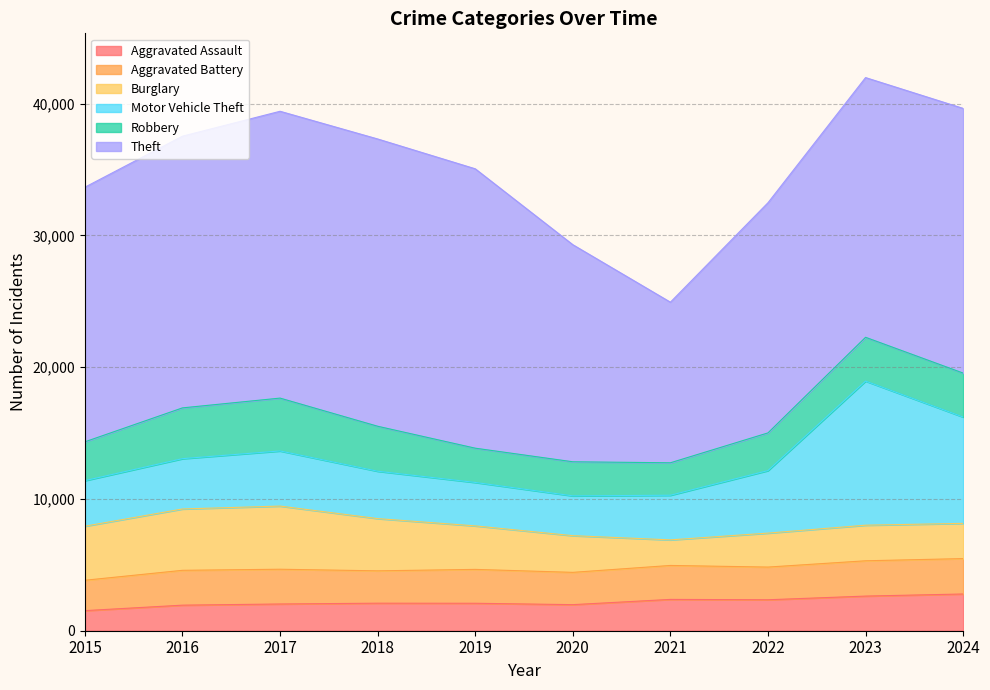

At which category does Aggravated Assault reach its first local valley?

2020